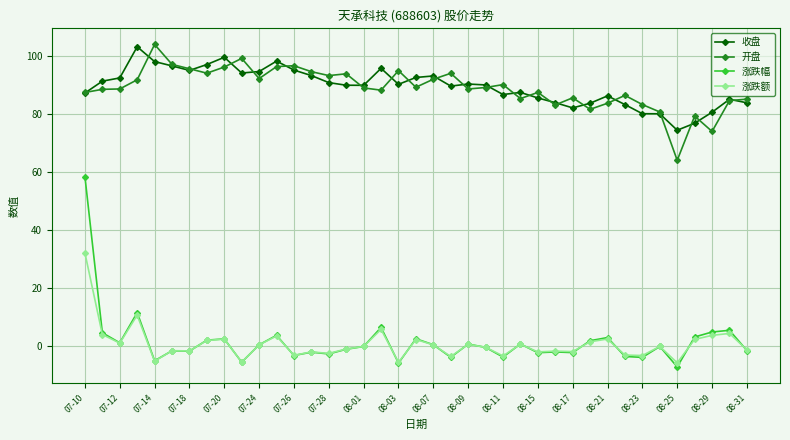

True or false: 收盘 has more than 2 interior local peaks.

True